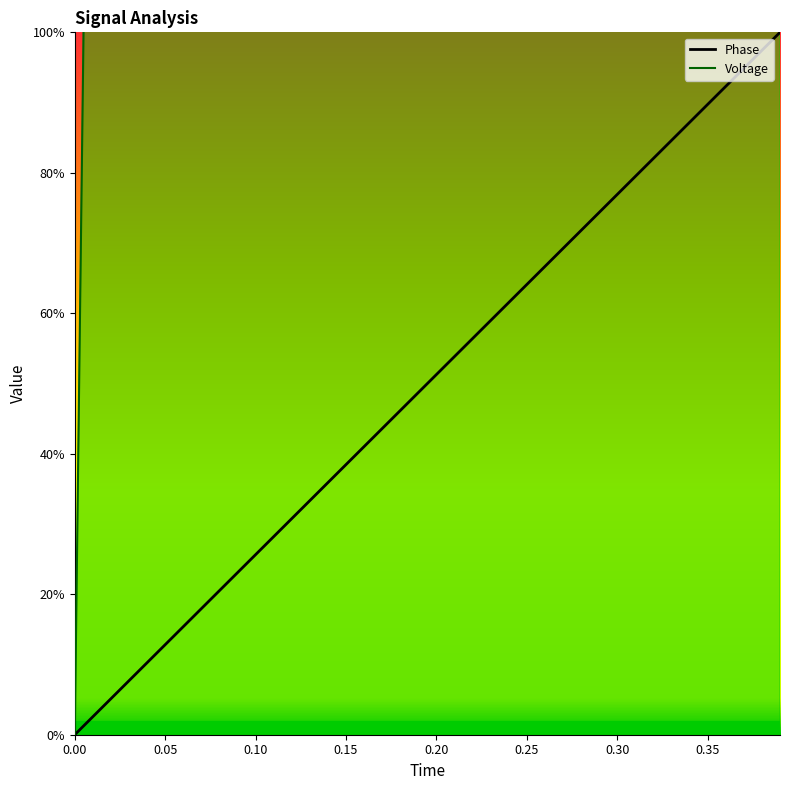

How many values in the Phase series are below 51?

20